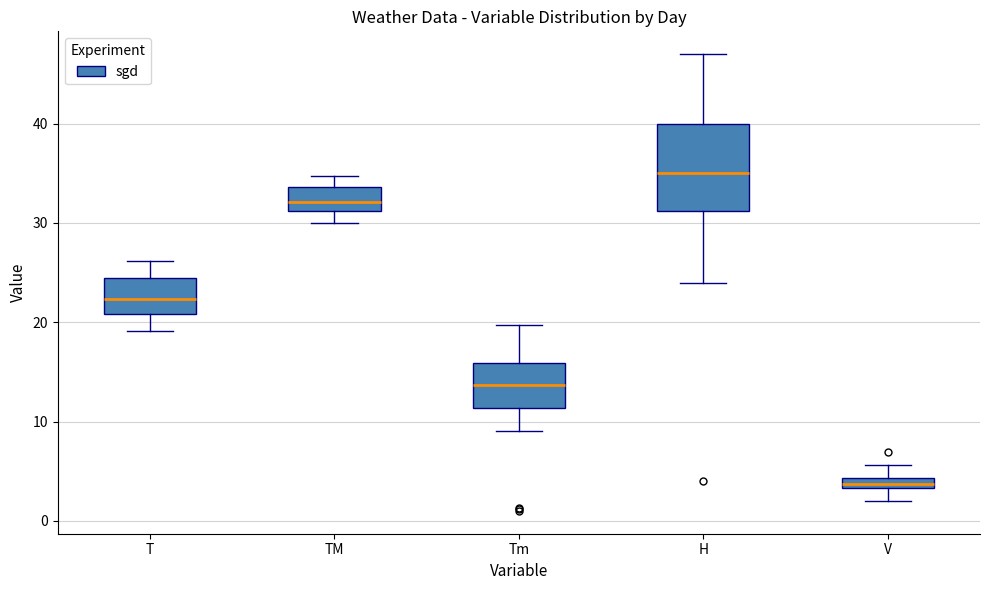

Which box's median line is the lowest?

V